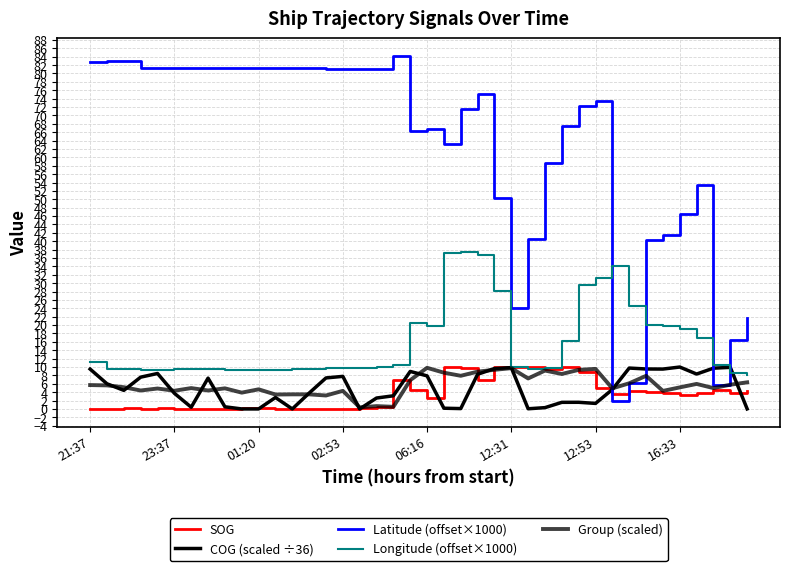

True or false: SOG and COG (scaled ÷36) cross at least once.

True